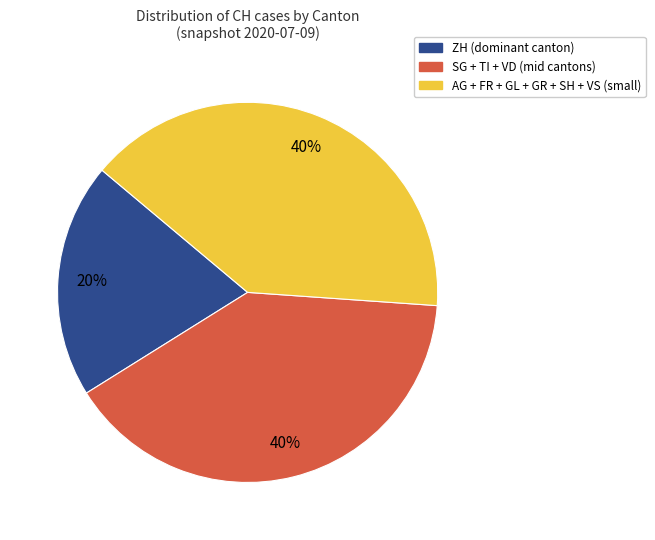

Is there any slice that represents more than half of the pie?

No